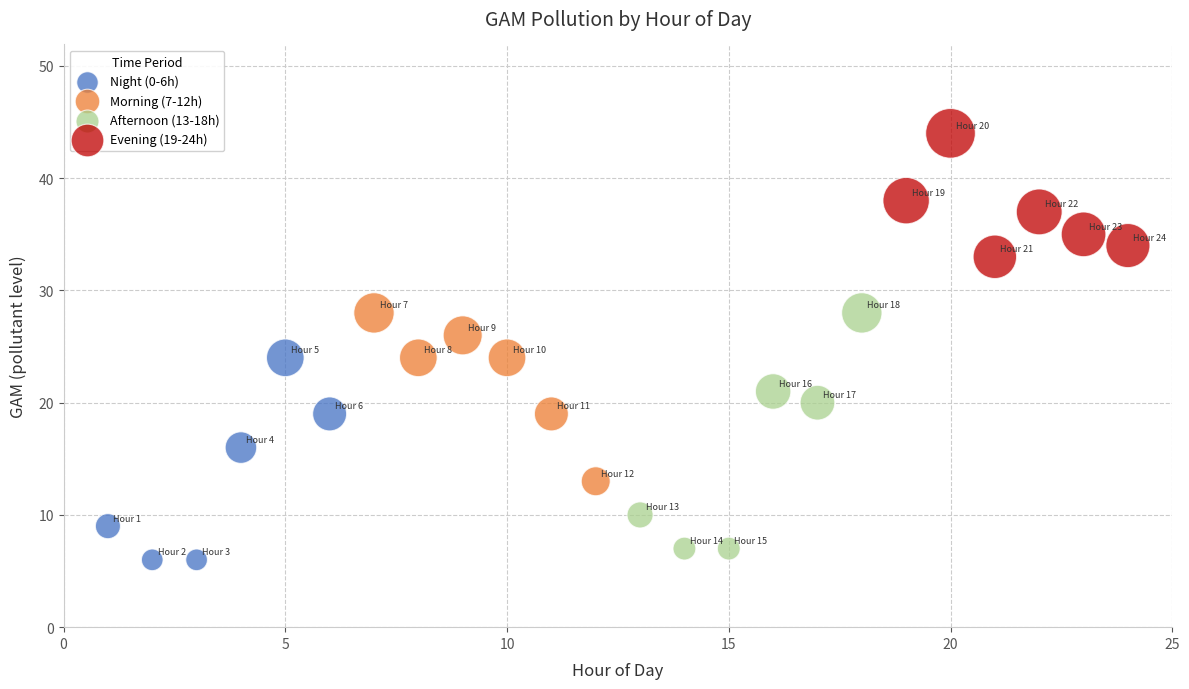

Which series reaches the minimum Y coordinate?

Night (0-6h)